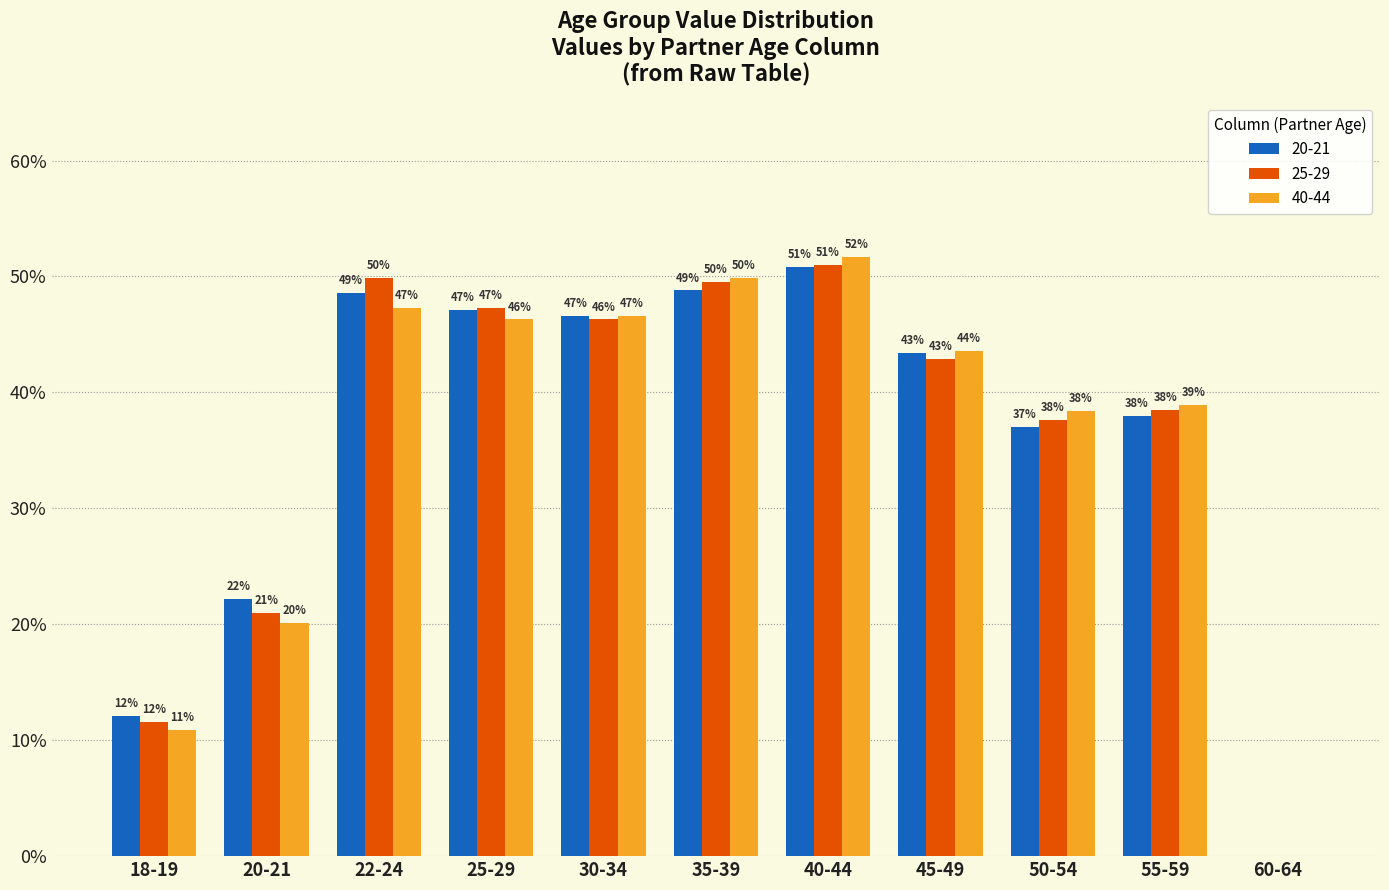

Are the bars horizontal?

No